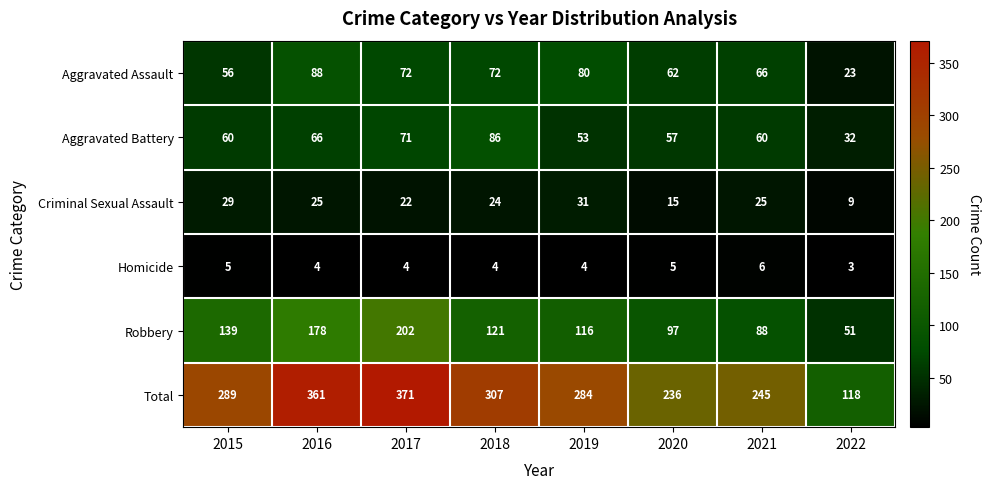

What is the sum of all Aggravated Assault values?

519